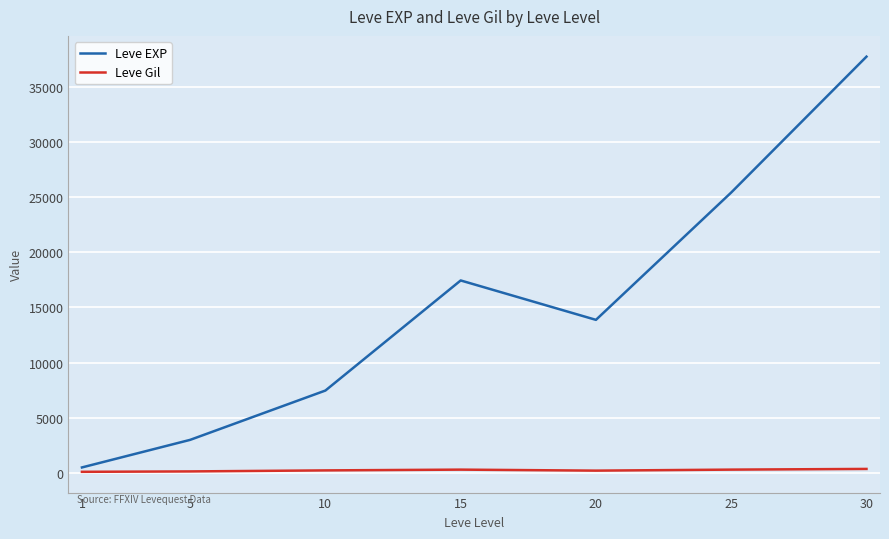

What is the smallest value displayed?

113.0